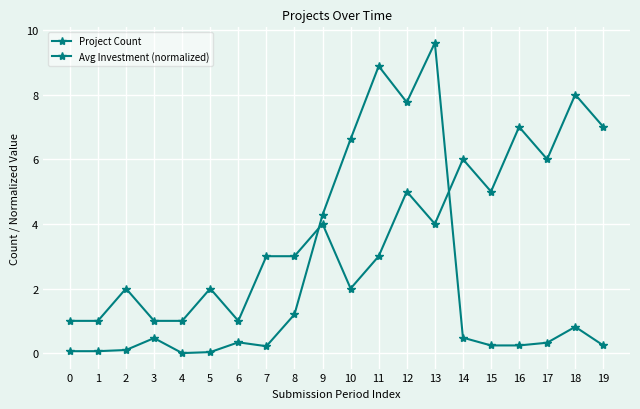

Reading right to left, extract all data points from this chart.

Project Count: 19=7.0	18=8.0	17=6.0	16=7.0	15=5.0	14=6.0	13=4.0	12=5.0	11=3.0	10=2.0	9=4.0	8=3.0	7=3.0	6=1.0	5=2.0	4=1.0	3=1.0	2=2.0	1=1.0	0=1.0
Avg Investment (normalized): 19=0.2	18=0.8	17=0.3	16=0.2	15=0.2	14=0.5	13=9.6	12=7.8	11=8.9	10=6.6	9=4.3	8=1.2	7=0.2	6=0.3	5=0.0	4=0.0	3=0.5	2=0.1	1=0.1	0=0.1